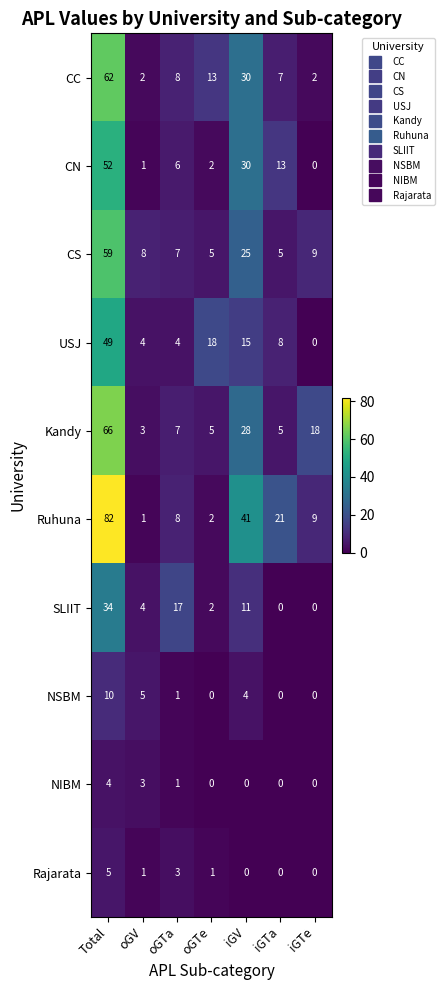

How many categories are shown in the chart?

7